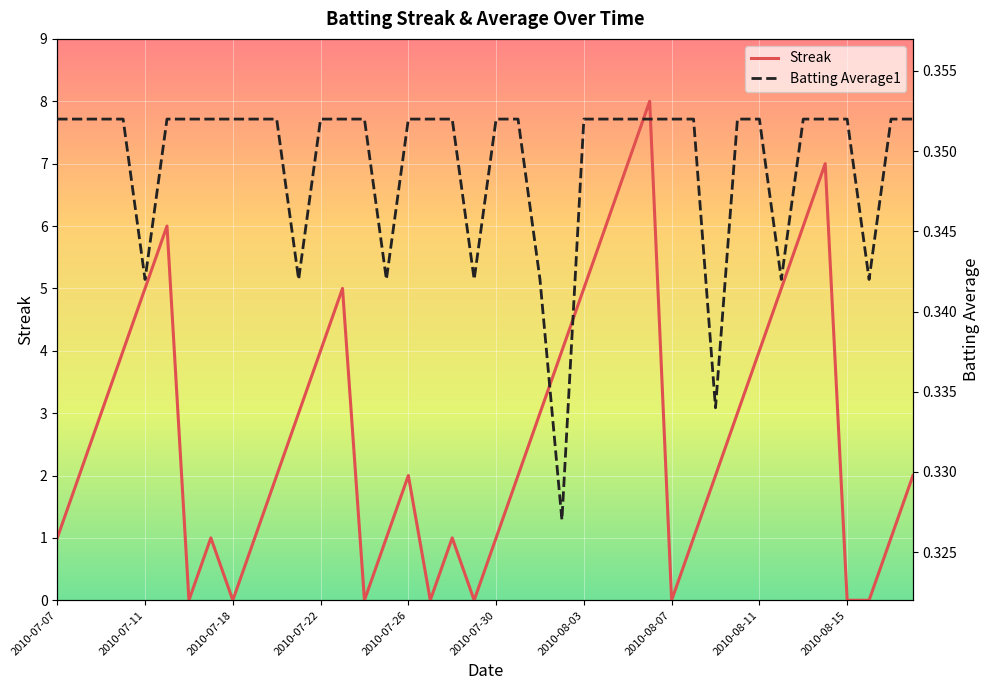

What is the difference between the second highest and minimum values in the Streak series?

7